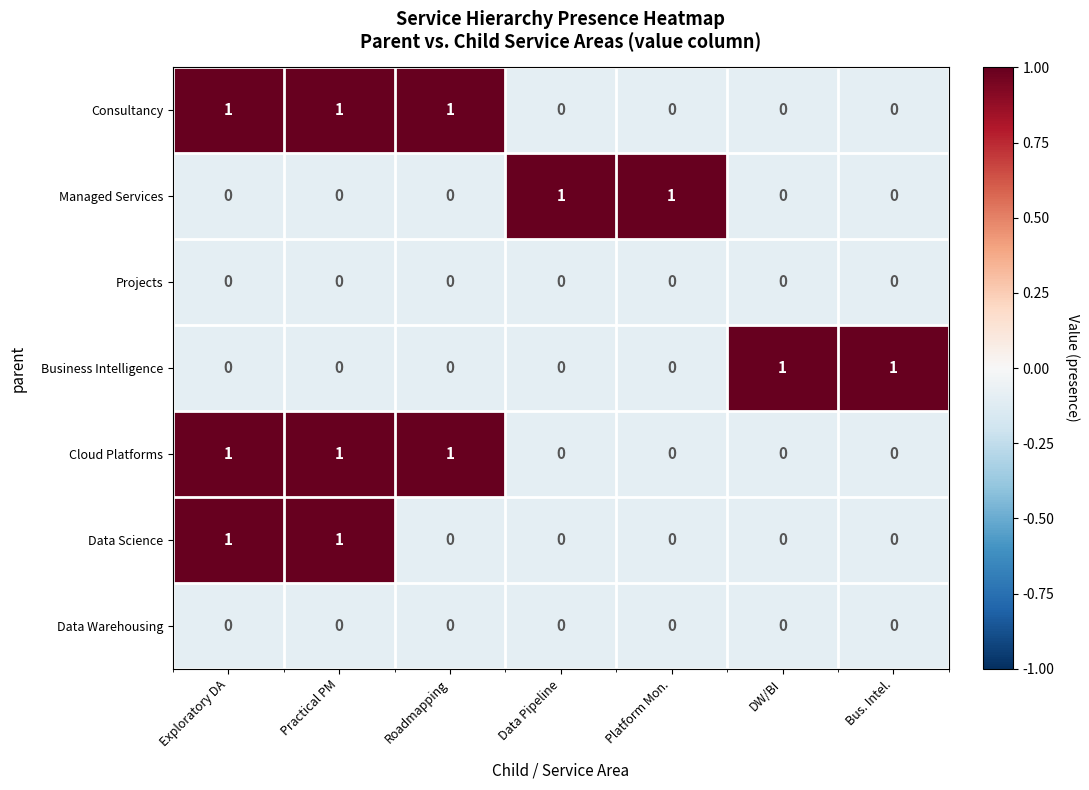

True or false: Cloud Platforms has a value of 2 at Practical PM.

False